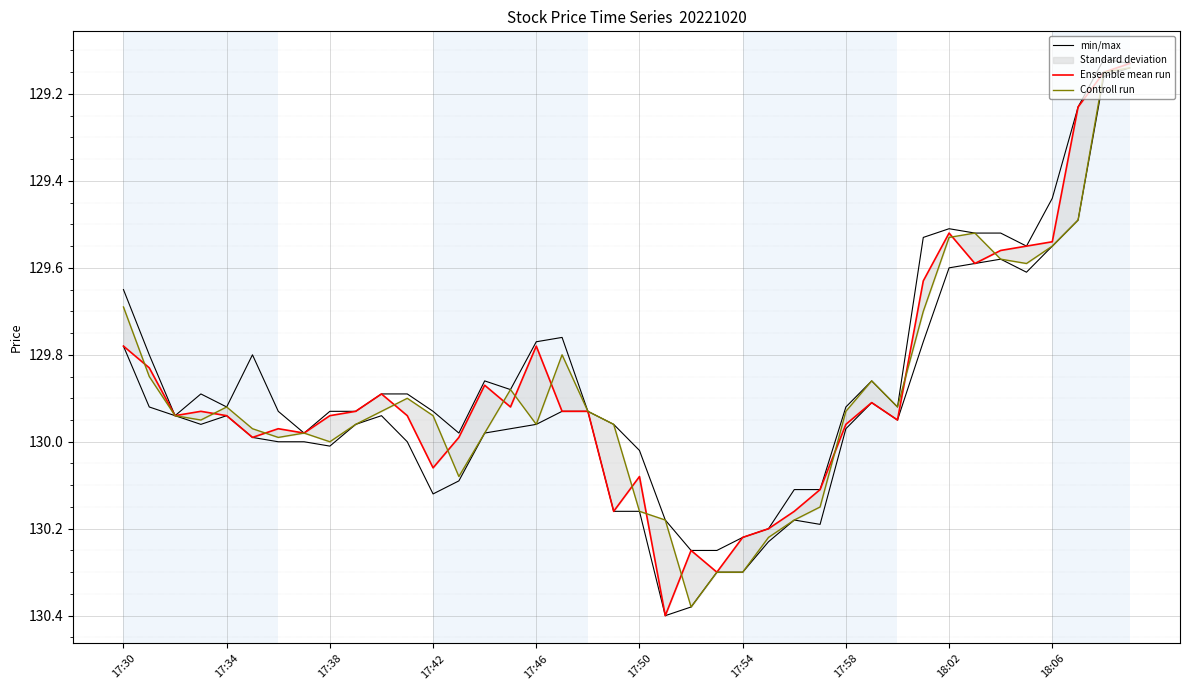

How many interior local valleys does the Controll run series have?

7